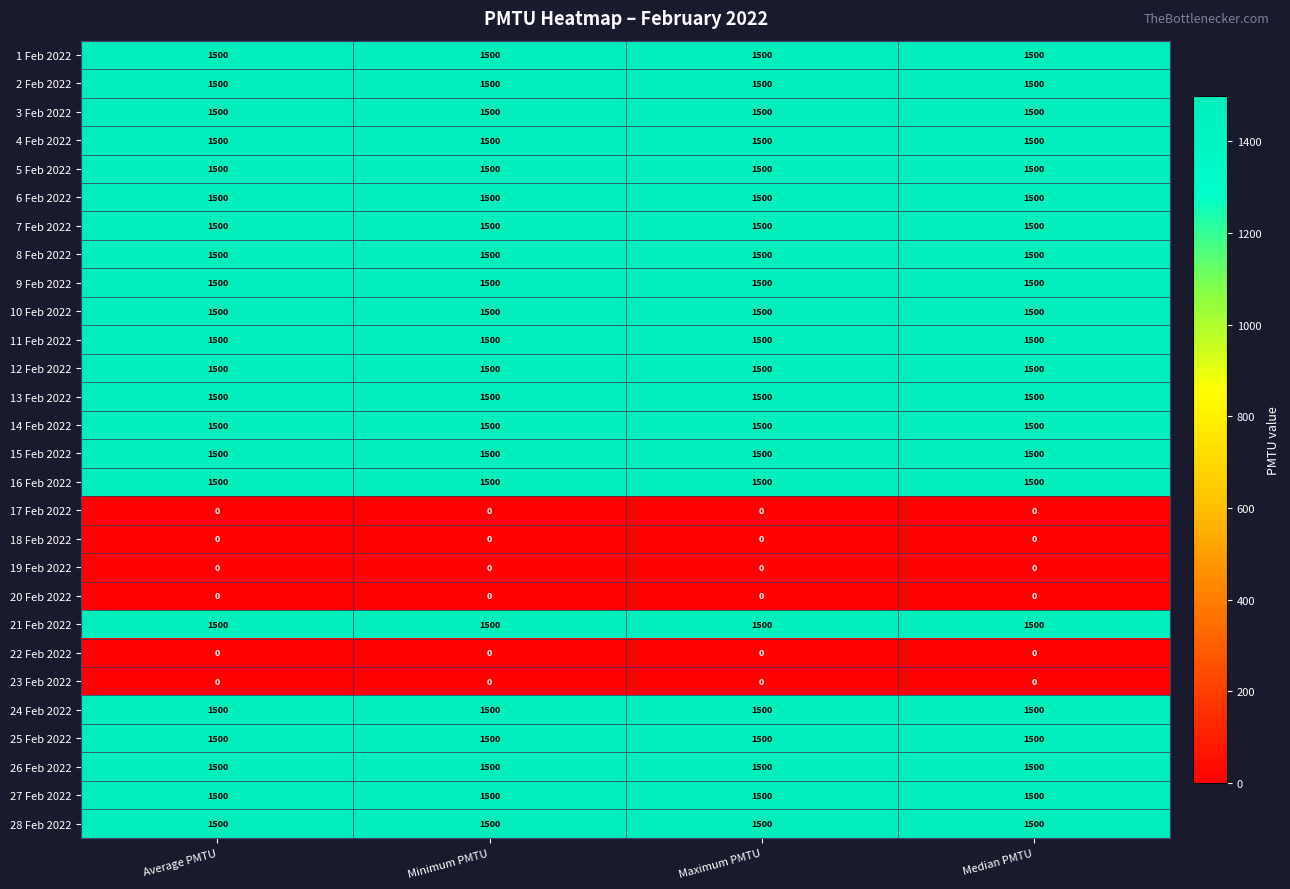

At how many categories does at least one series exceed 1096?

4